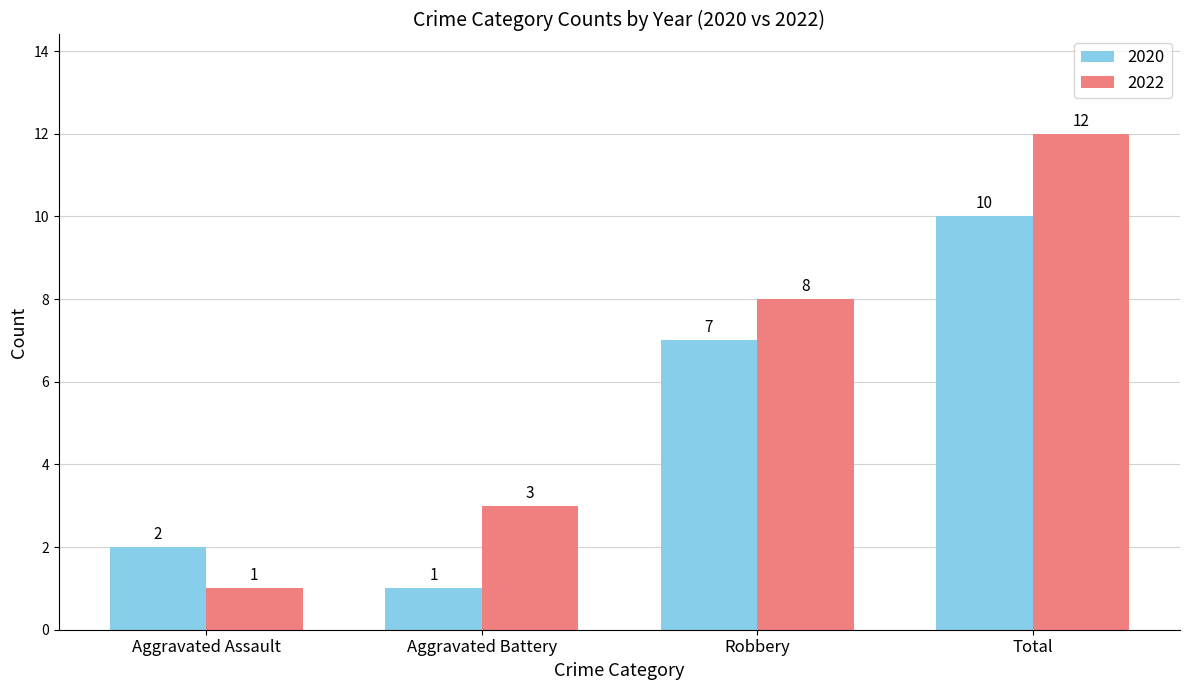

What is the total value across all series at Aggravated Battery?

4